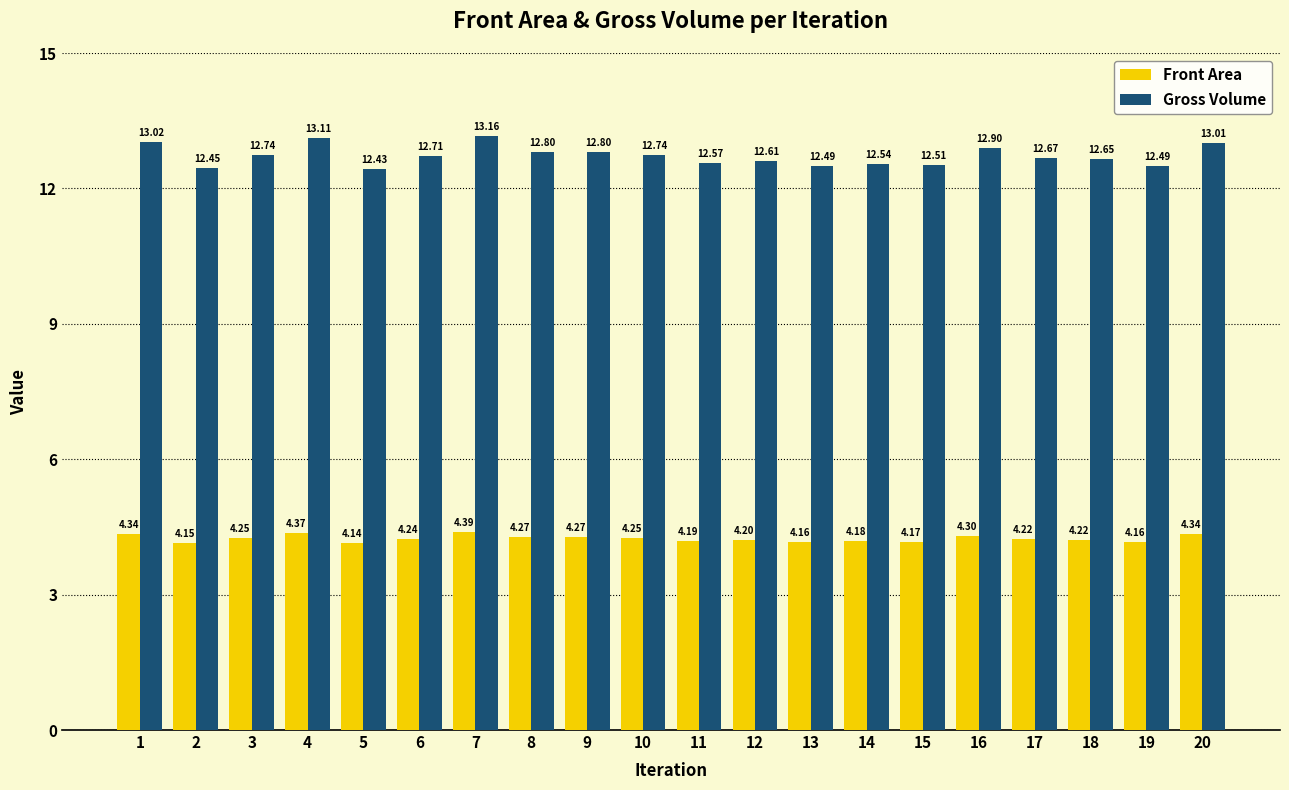

How many groups of bars are there?

20